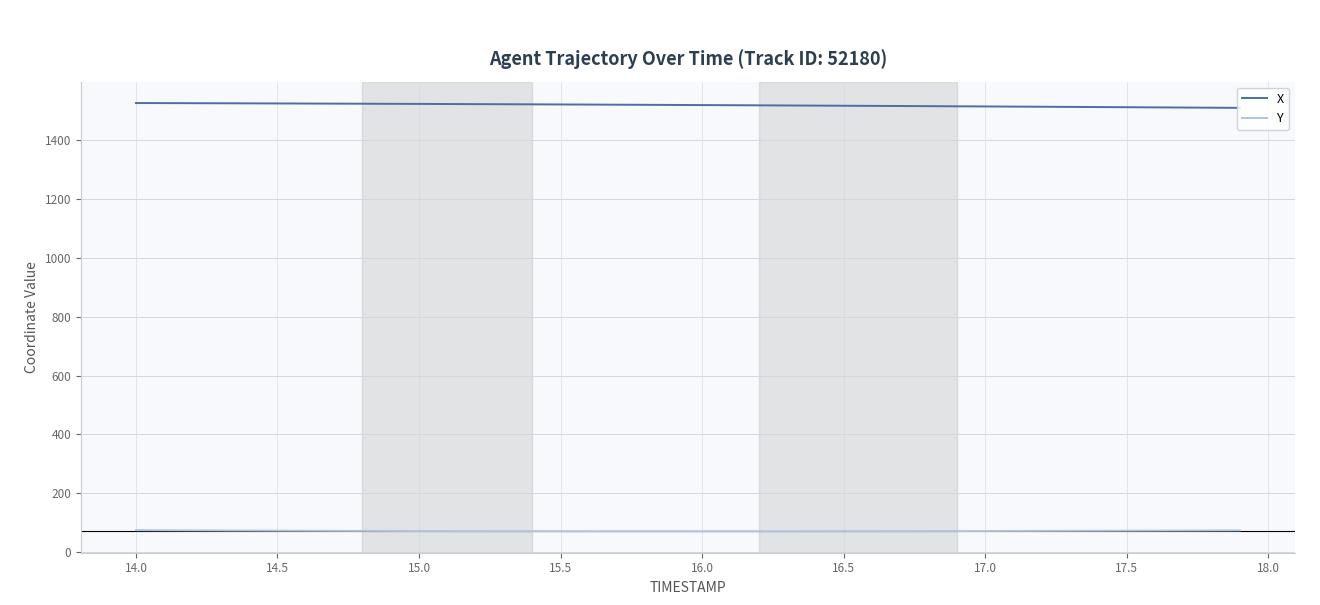

What is the minimum value shown in the chart?

71.6